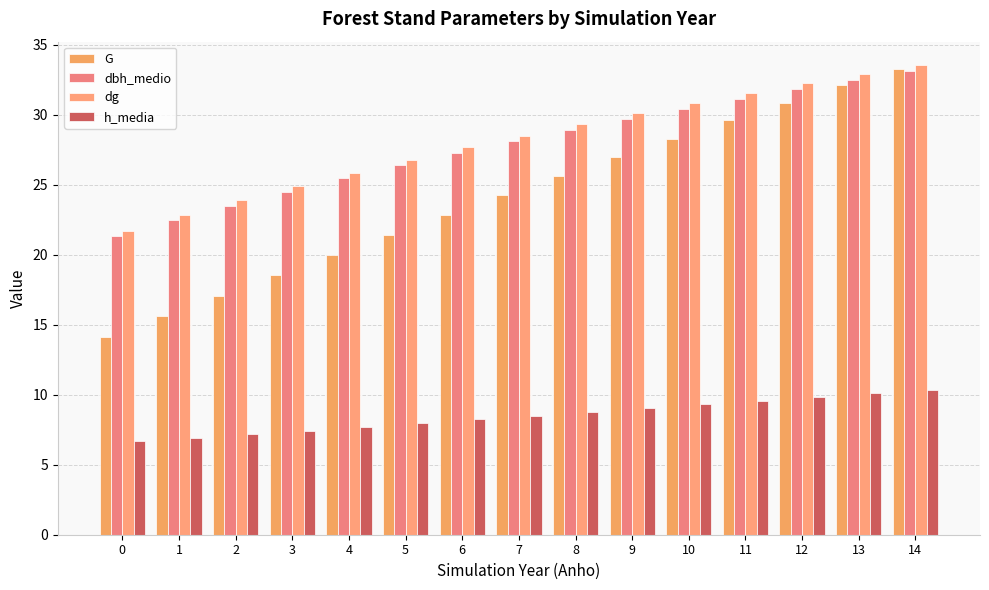

What is the sum of the dbh_medio values at 2 and 3?

48.0